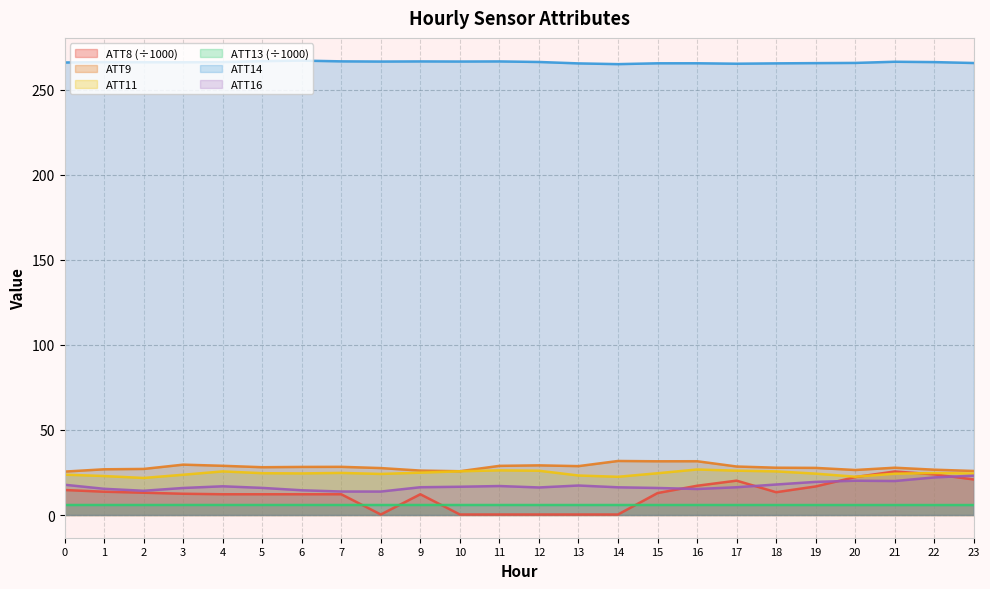

At which label is ATT8 closest to 12?

4